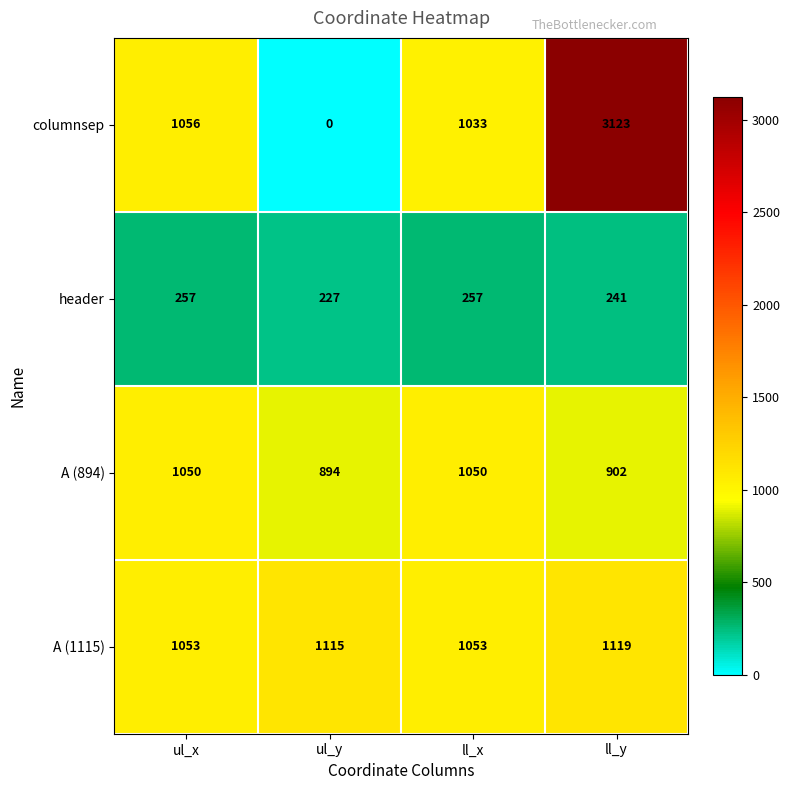

Reading left to right, extract all data points from this chart.

columnsep: ul_x=1056	ul_y=0	ll_x=1033	ll_y=3123
header: ul_x=257	ul_y=227	ll_x=257	ll_y=241
A (894): ul_x=1050	ul_y=894	ll_x=1050	ll_y=902
A (1115): ul_x=1053	ul_y=1115	ll_x=1053	ll_y=1119